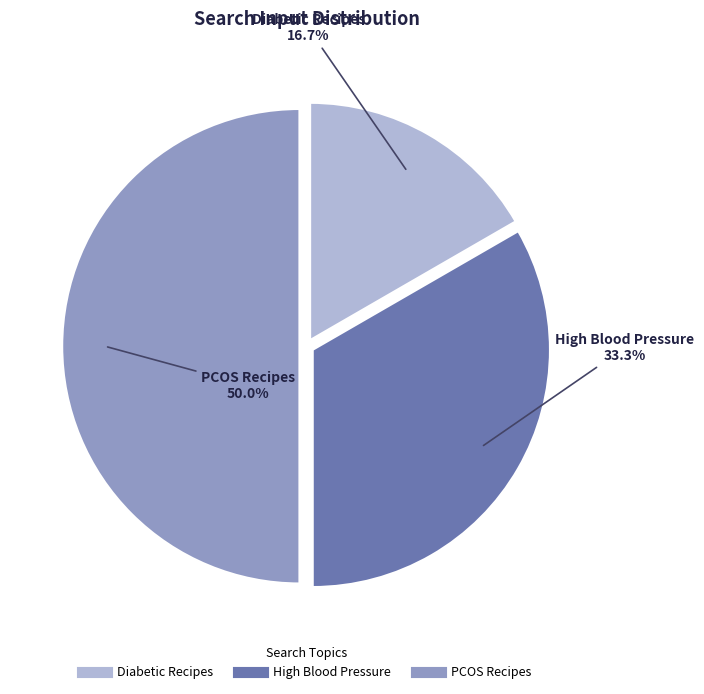

Which has a higher value, High Blood Pressure or PCOS Recipes?

PCOS Recipes